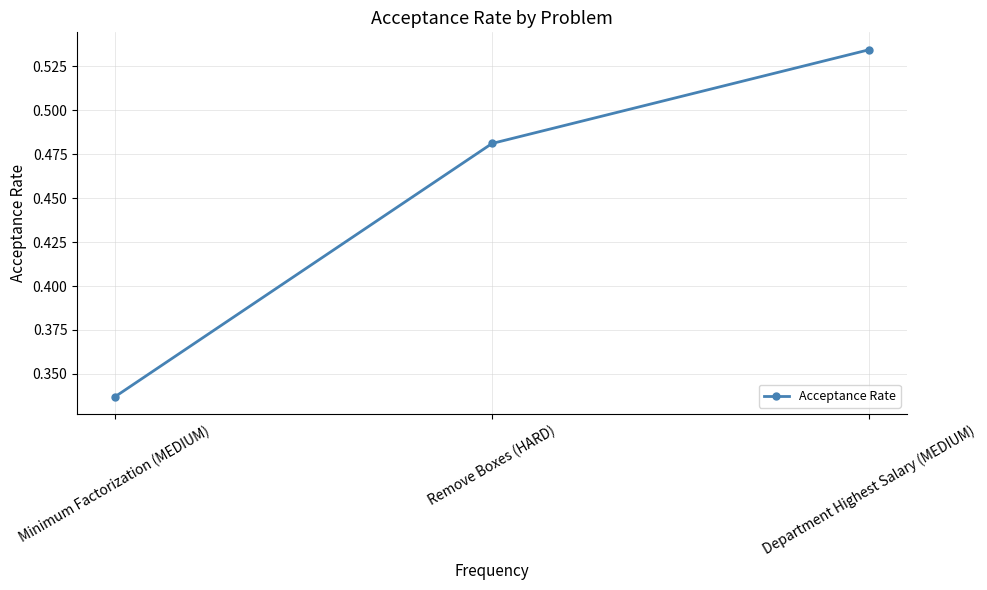

How many values are between 0 and 1?

3